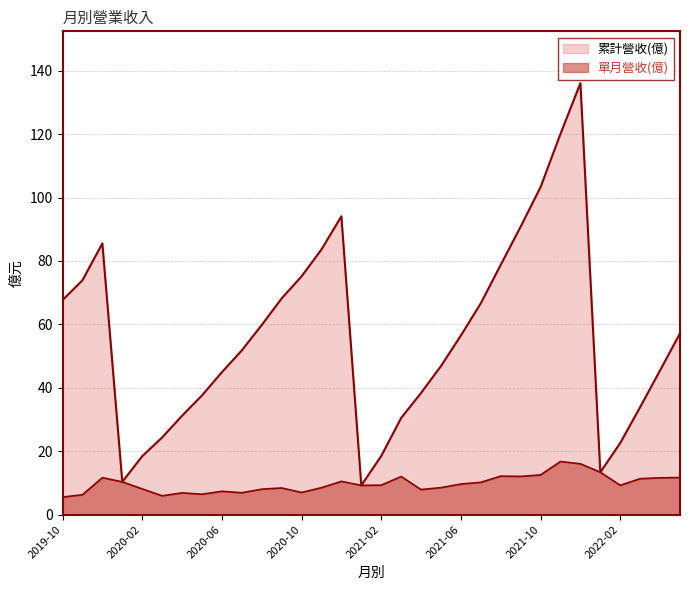

What are all the series names shown in the legend?

單月營收(億), 累計營收(億)